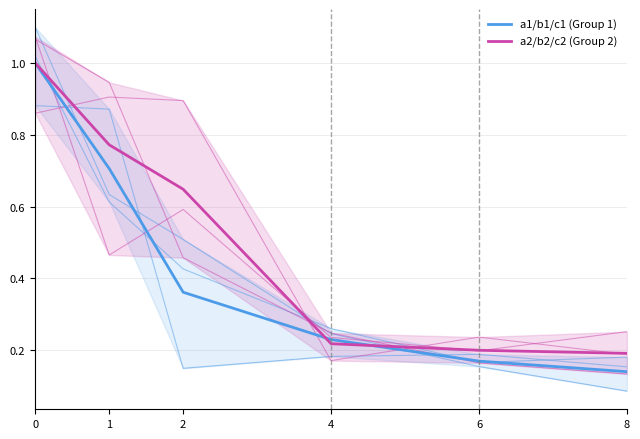

How many times do a1/b1/c1 (Group 1) and a2/b2/c2 (Group 2) cross each other?

2